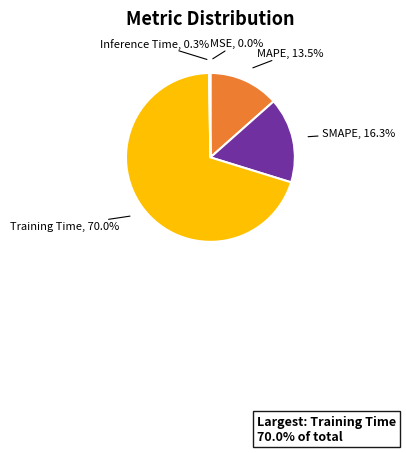

What is the largest slice in the pie chart?

Training Time